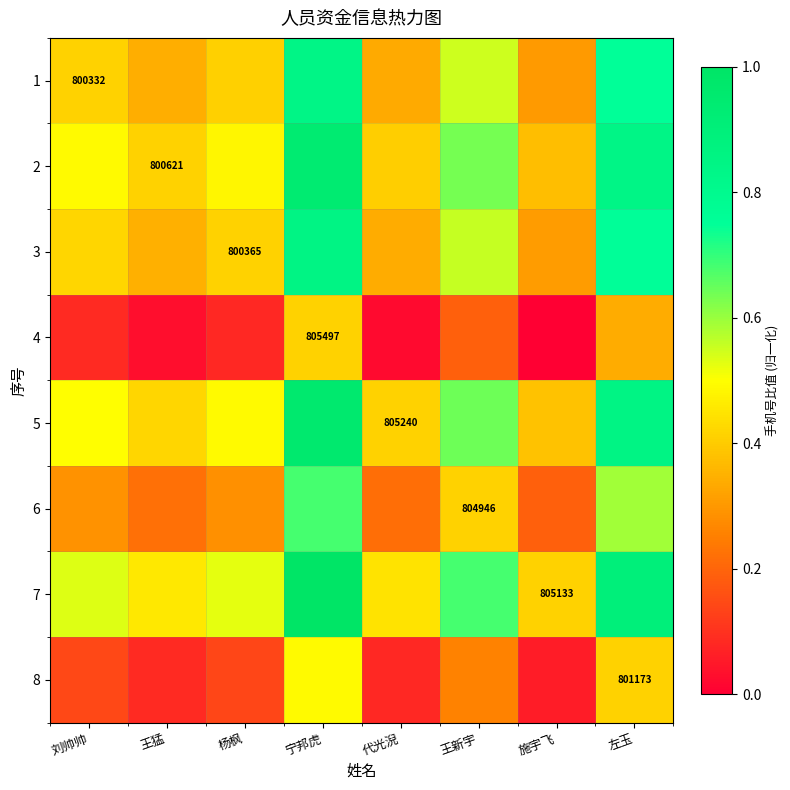

At how many categories does at least one series exceed 0?

8